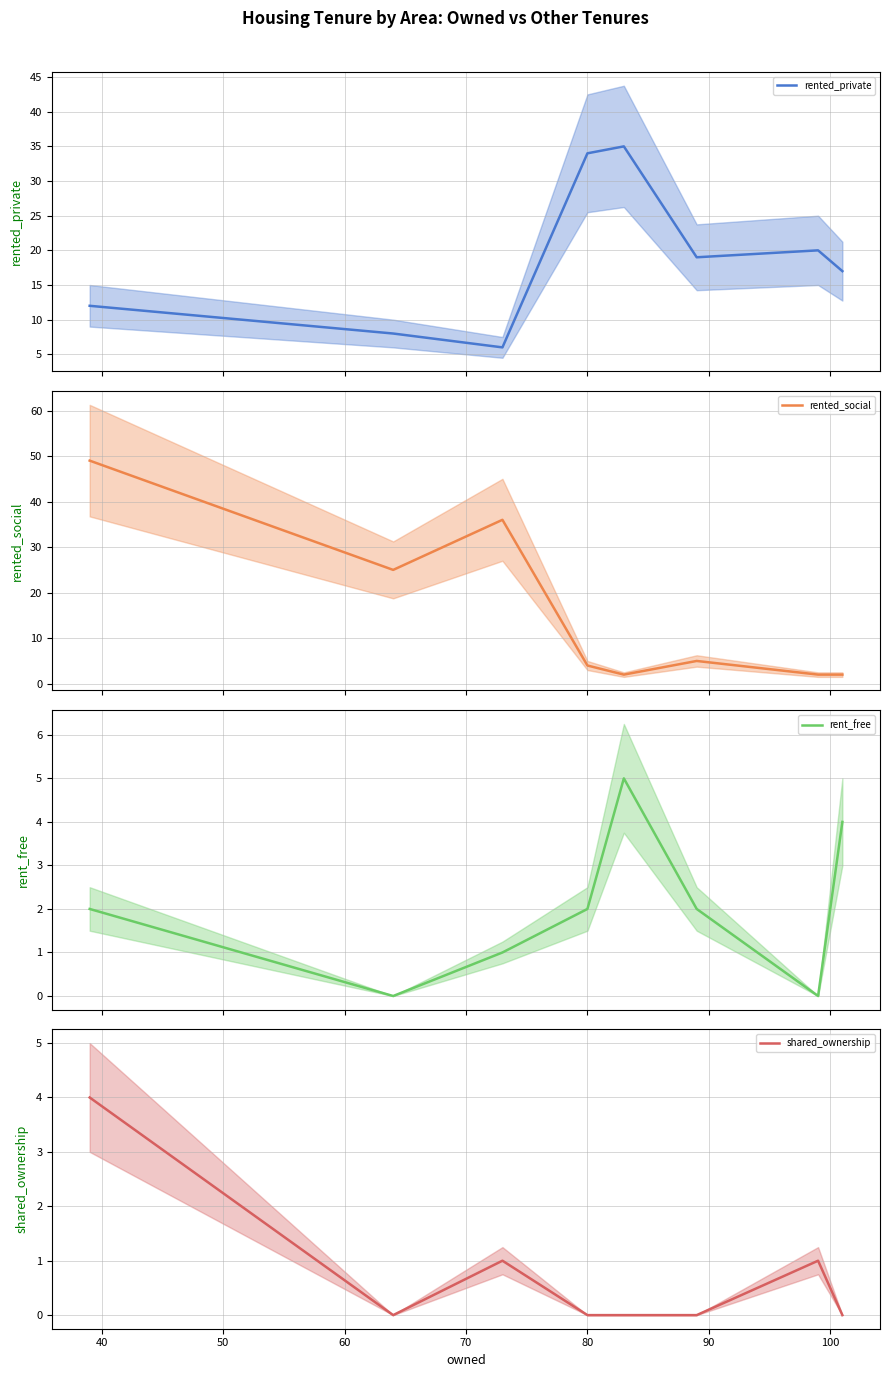

At how many categories does at least one series exceed 30?

4